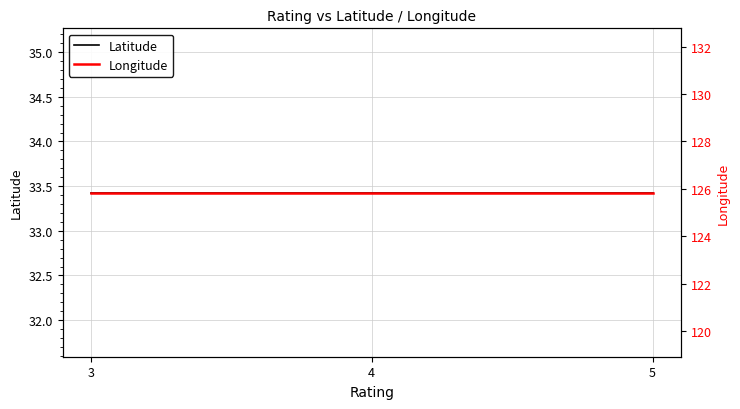

What is the spread (max minus min) of values at 5?

92.4